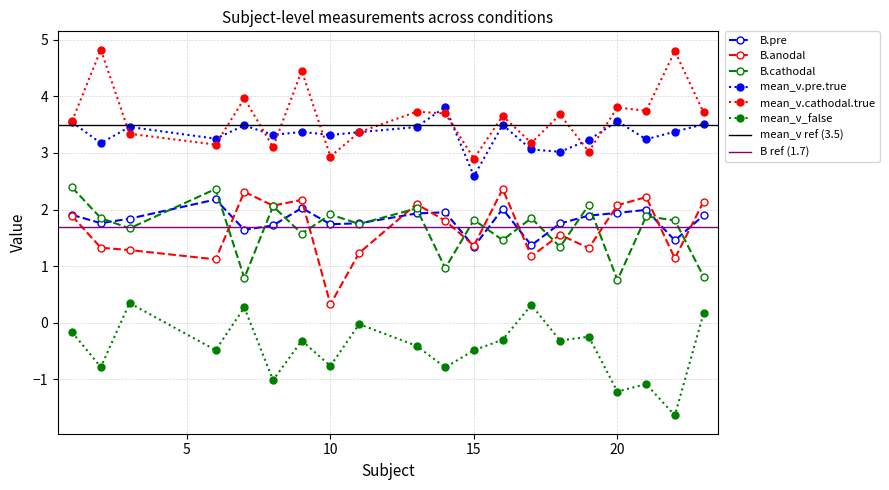

Is the value of mean_v_false at 42 greater than the value of mean_v.cathodal.true at 16?

No